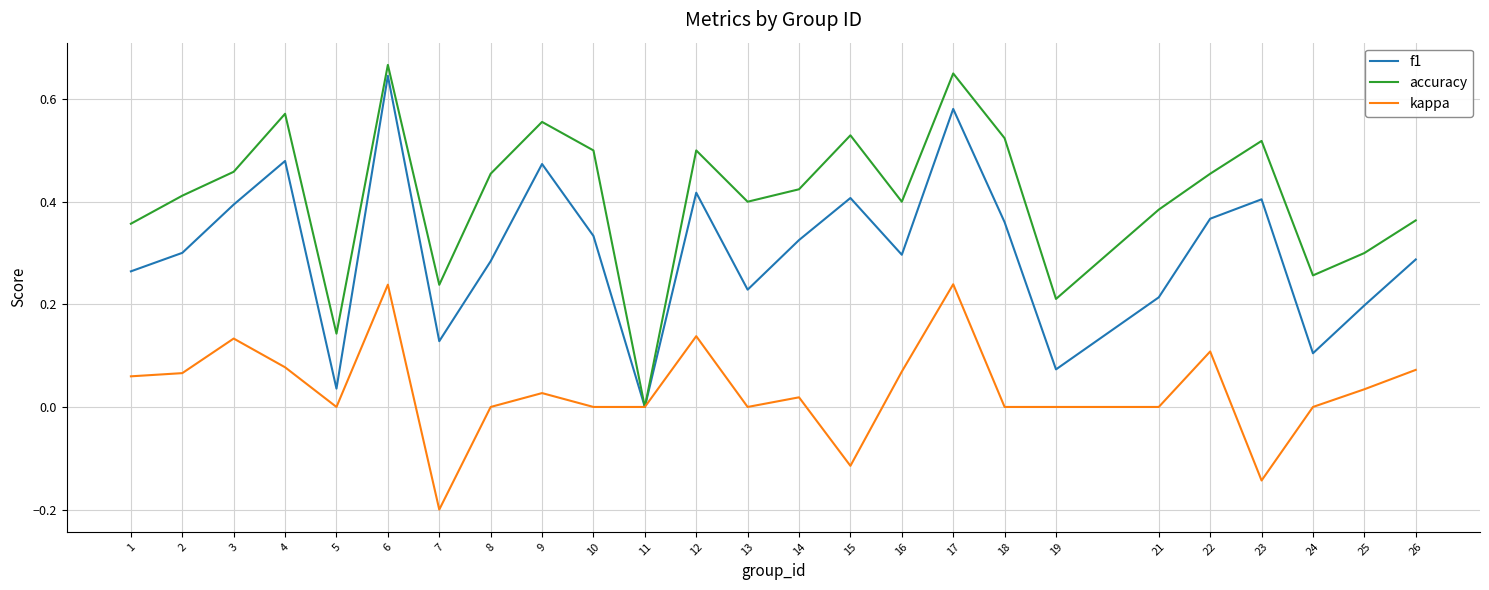

In f1, how many points are lower than both neighbors (excluding endpoints)?

7